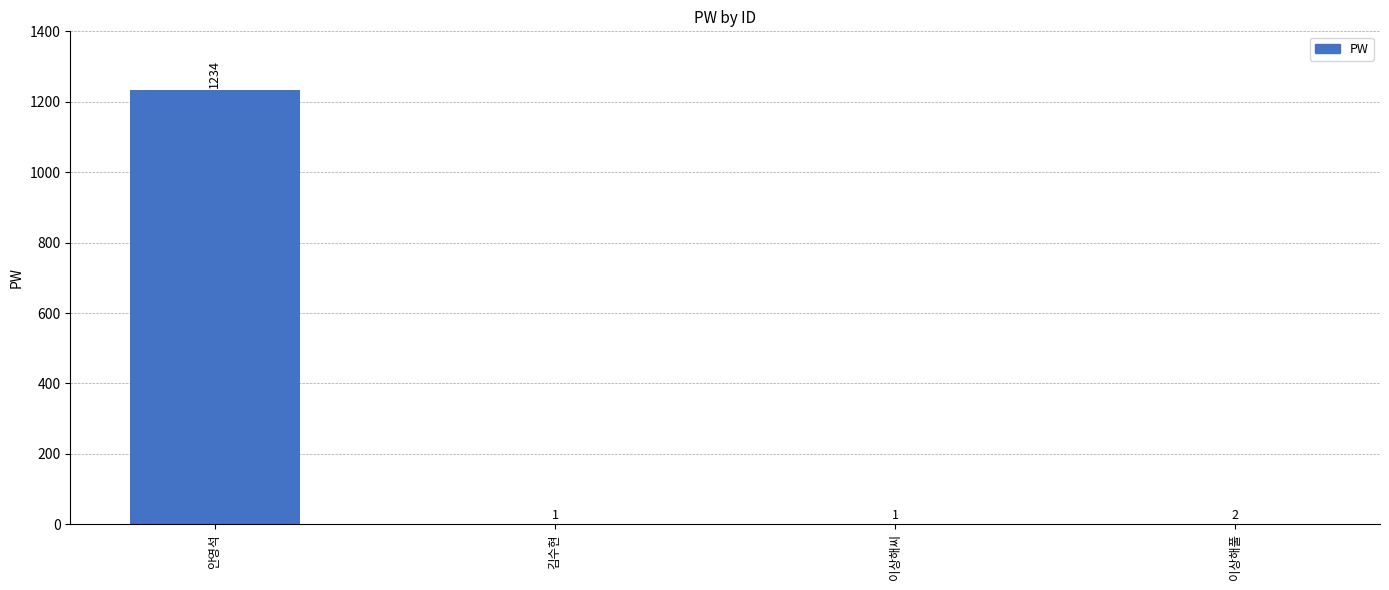

What is the average value?

310